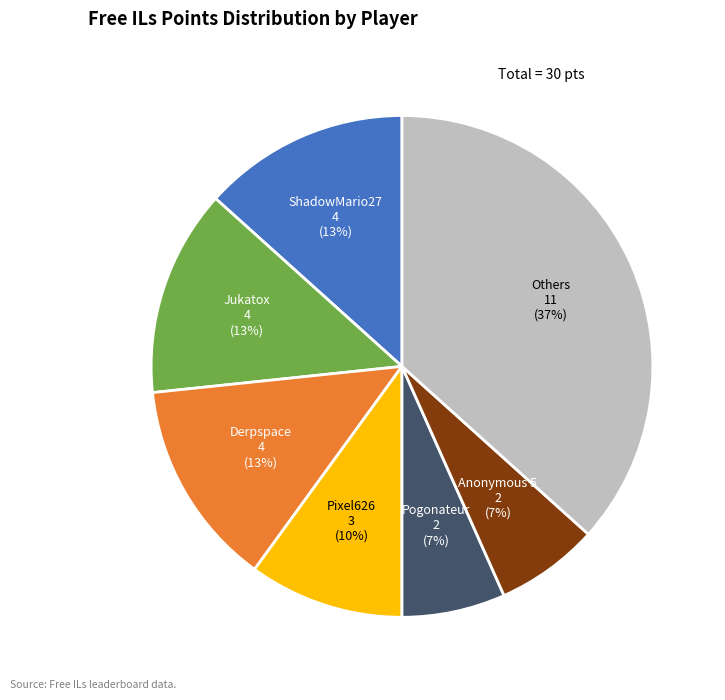

Do Pixel626 and Jukatox together represent more than half of the pie?

No